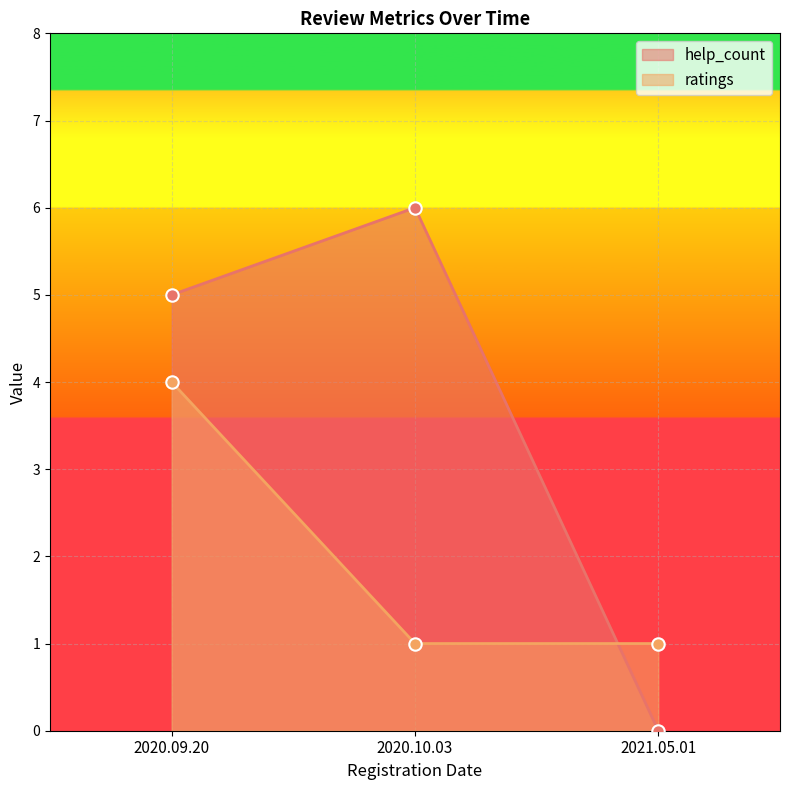

Which series has the largest total across all categories?

help_count